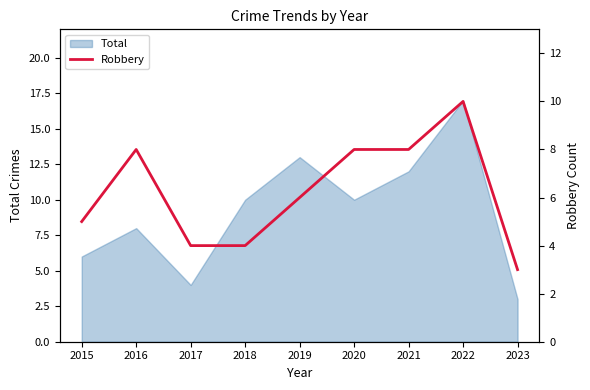

The Total series shows 10 at 2018. True or false?

True